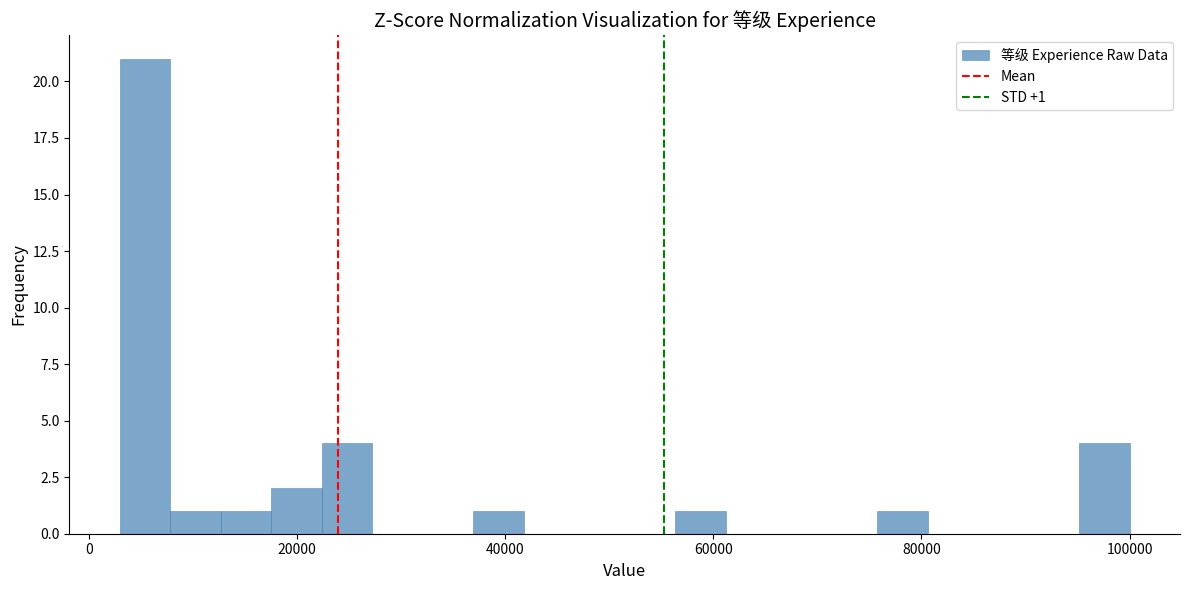

Around what value on the x-axis is the tallest bar? Give the approximate position of its centre, as read against the axis.

6000